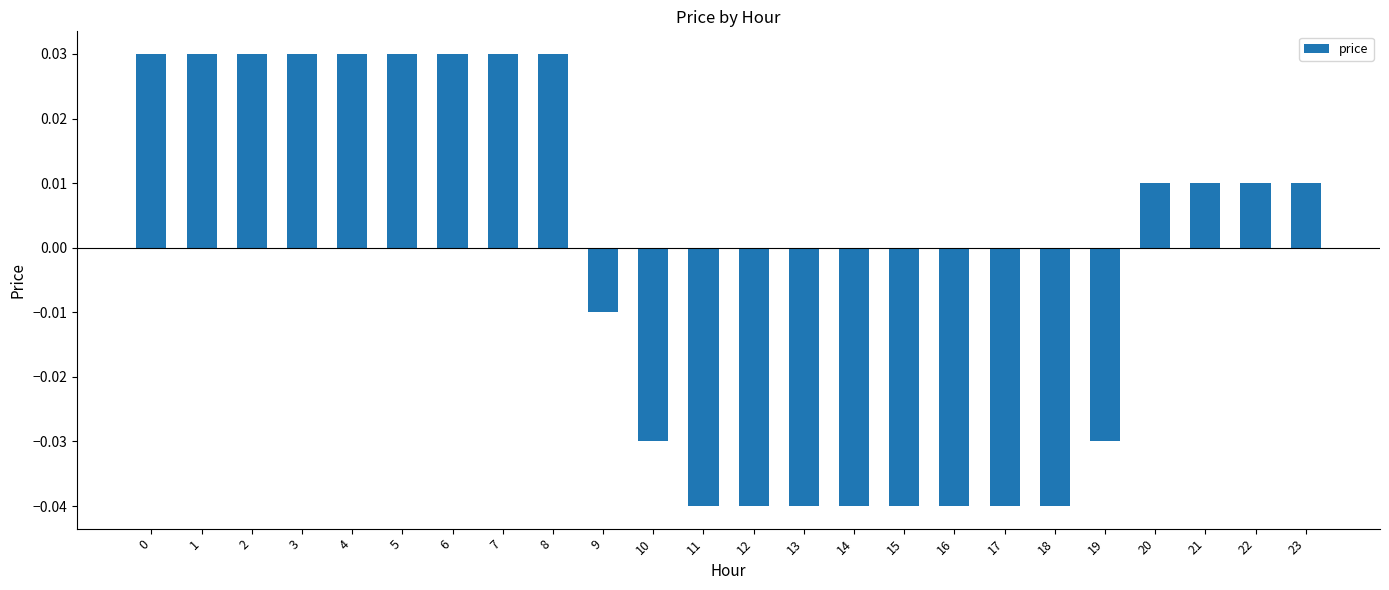

How many values are between 0 and 1?

13